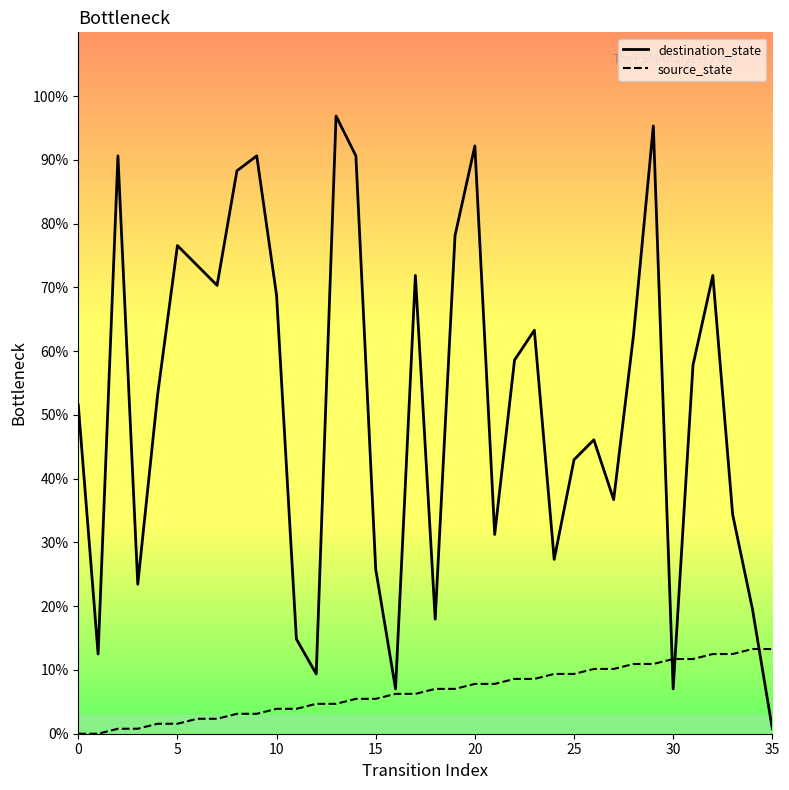

What is the maximum value for destination_state?

96.9